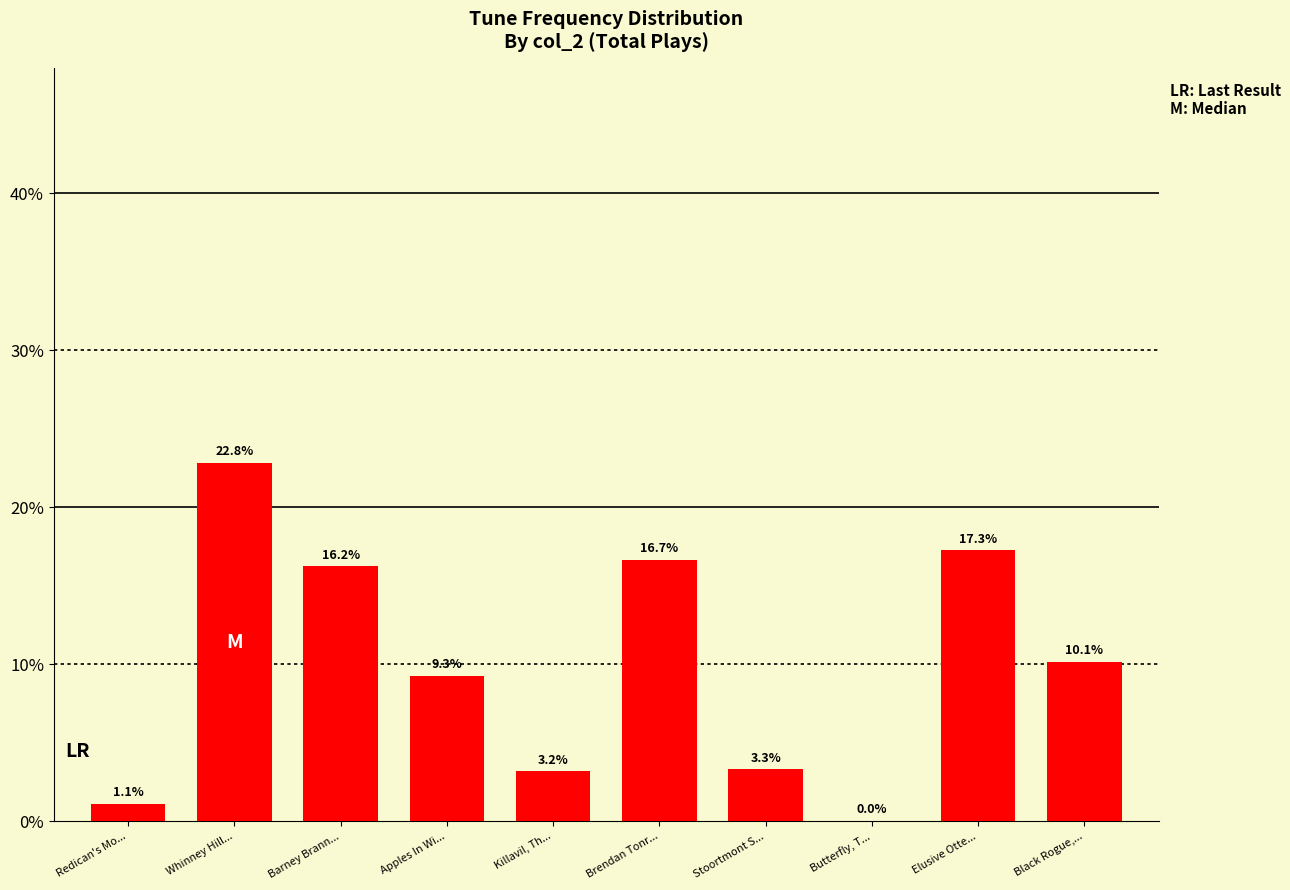

Which category has the highest value across all series?

Whinney Hill...